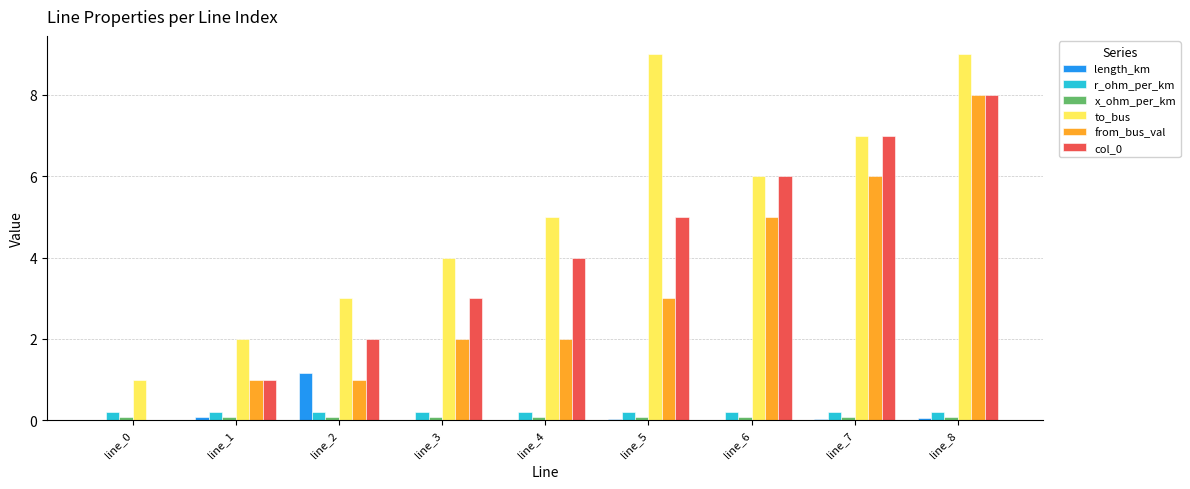

How many data points does each series have?

9